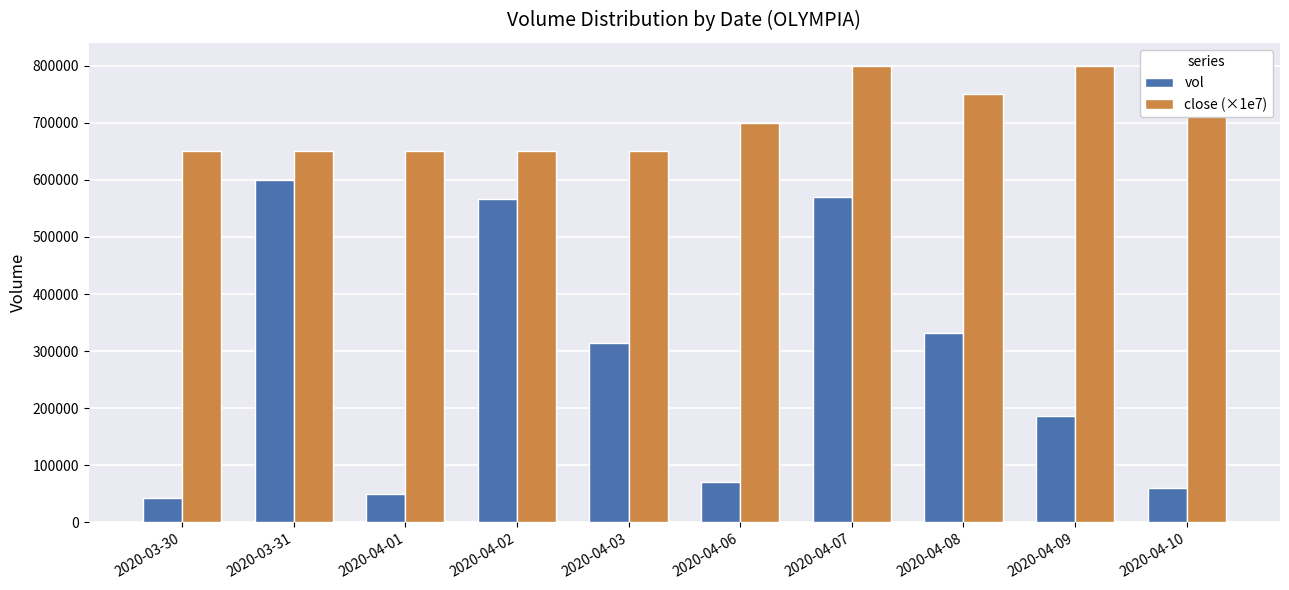

Reading left to right, transcribe all the data shown in this chart.

vol: 2020-03-30=43000.0	2020-03-31=600000.0	2020-04-01=50000.0	2020-04-02=566000.0	2020-04-03=315000.0	2020-04-06=71400.0	2020-04-07=569900.0	2020-04-08=332000.0	2020-04-09=186100.0	2020-04-10=60000.0
close (×1e7): 2020-03-30=650000.0	2020-03-31=650000.0	2020-04-01=650000.0	2020-04-02=650000.0	2020-04-03=650000.0	2020-04-06=700000.0	2020-04-07=800000.0	2020-04-08=750000.0	2020-04-09=800000.0	2020-04-10=750000.0